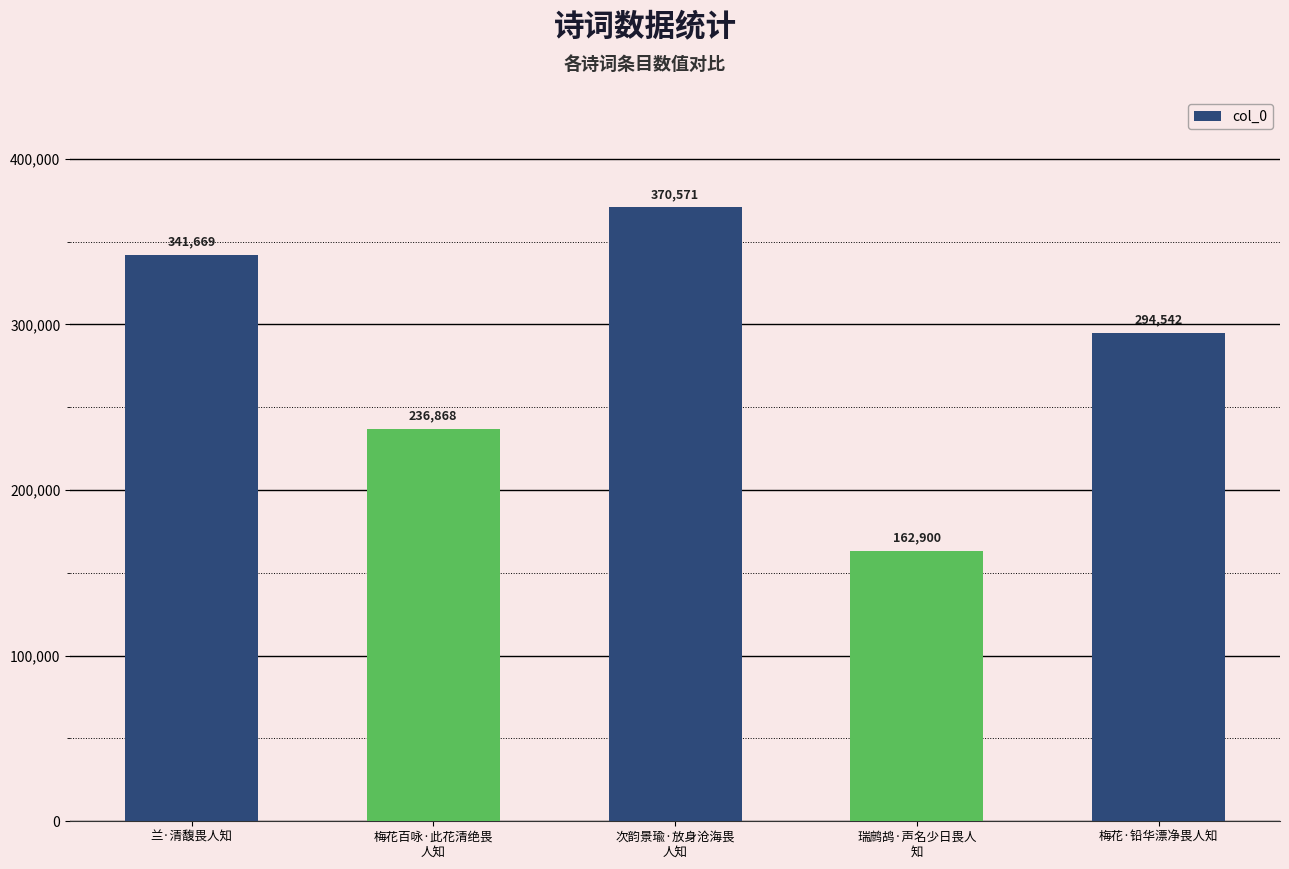

What is the average value?

281310